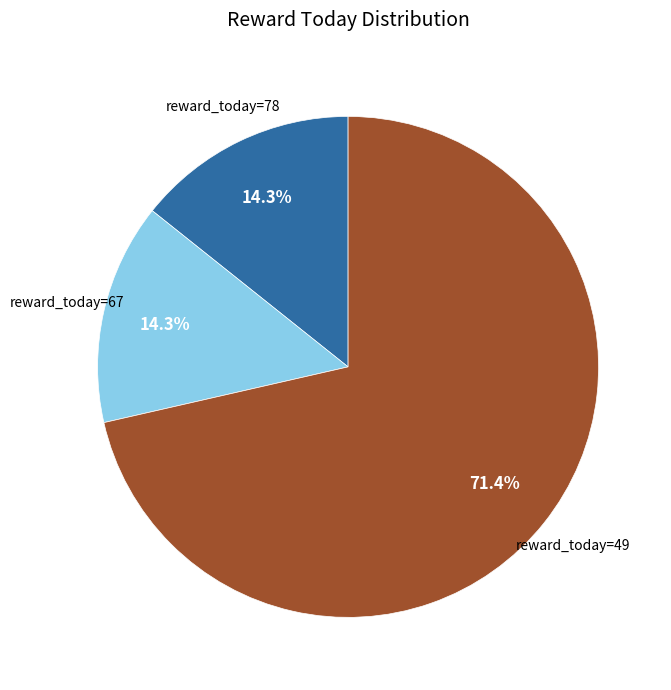

Count the number of slices in the pie.

3